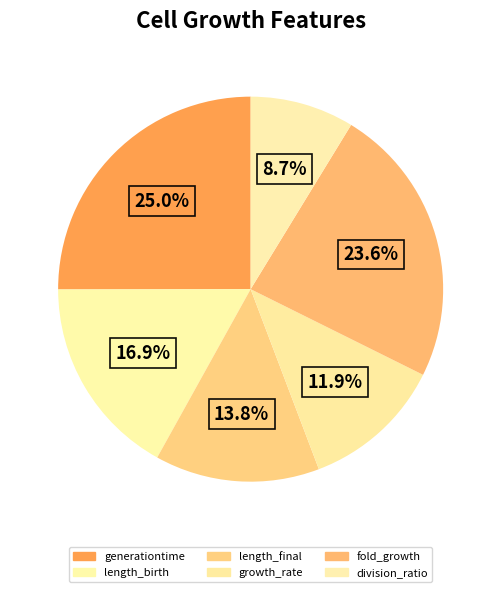

How many slices are in this pie chart?

6